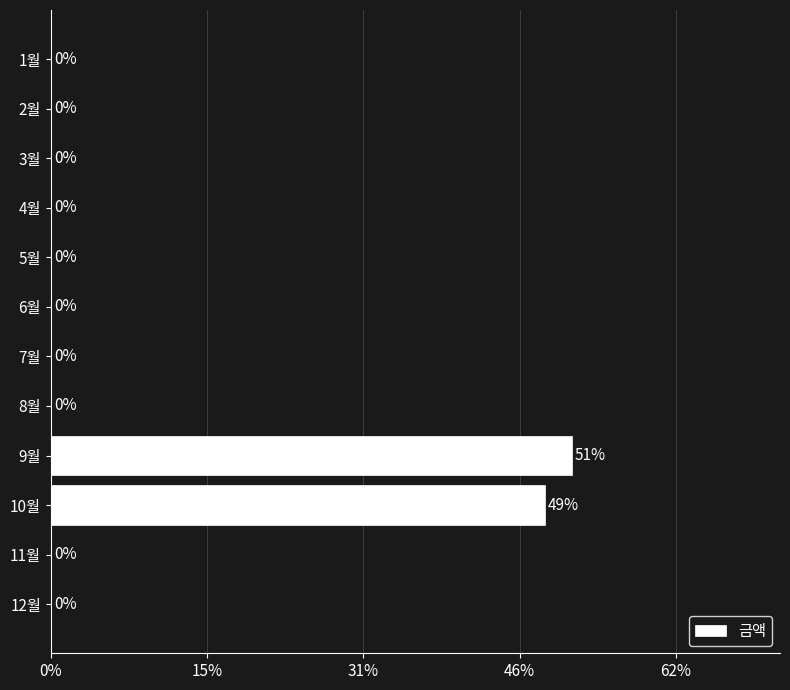

The chart shows a value of 28.2 at 6월. True or false?

False